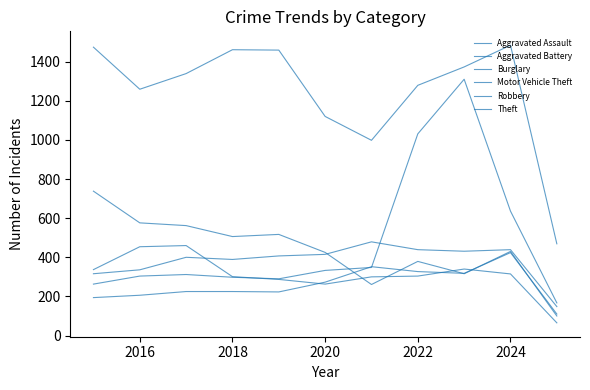

Which series has the largest range (max minus min)?

Motor Vehicle Theft